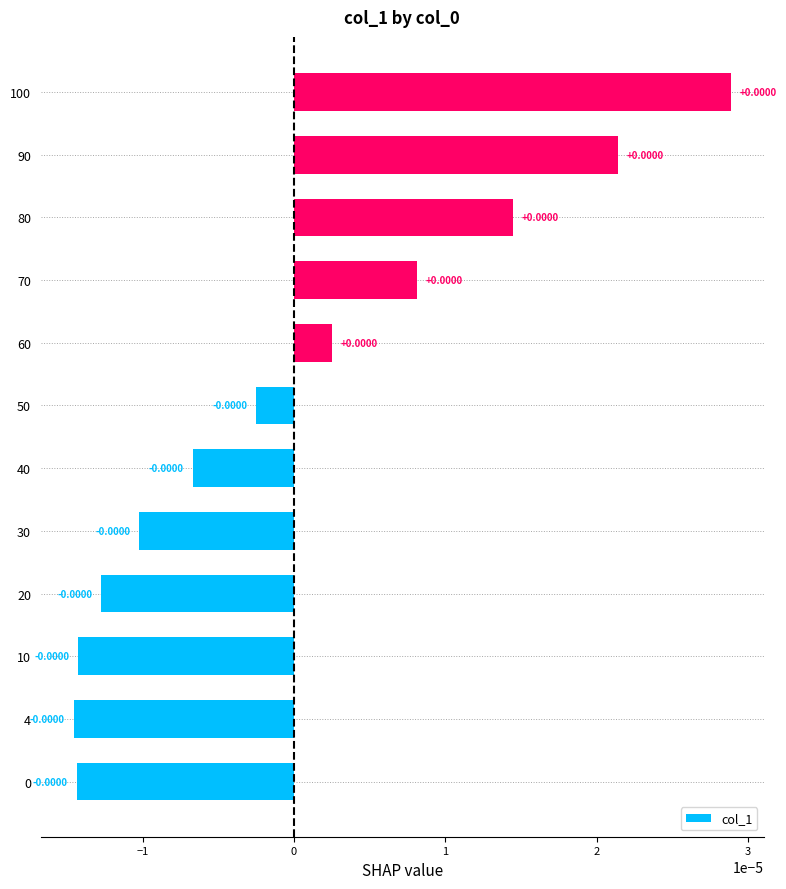

How many data points are less than 0?

7